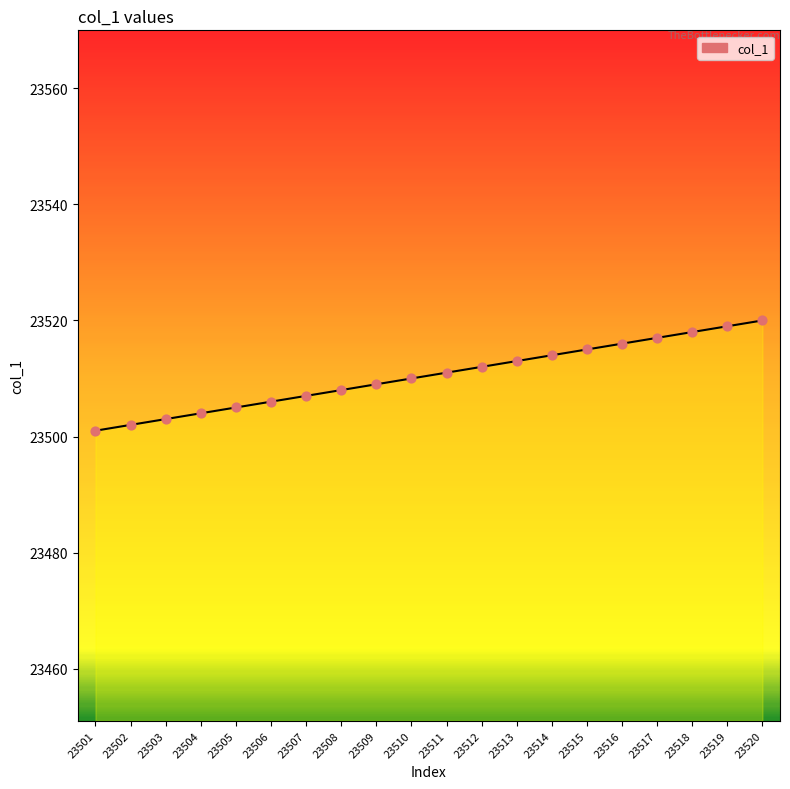

What is the change in value from 23505 to 23517?

+12